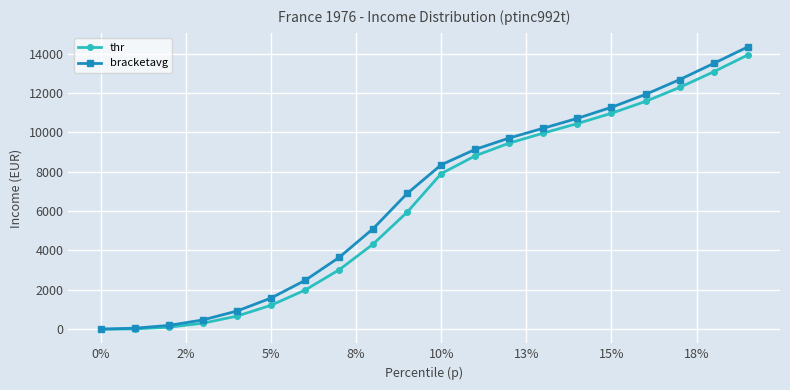

At how many categories does at least one series exceed 2825?

13